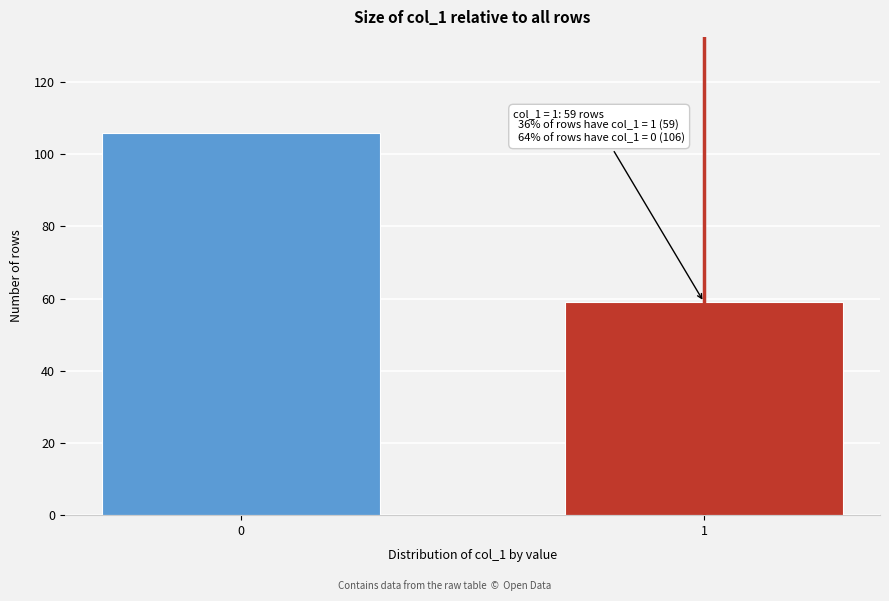

Reading right to left, transcribe all the data shown in this chart.

59	106